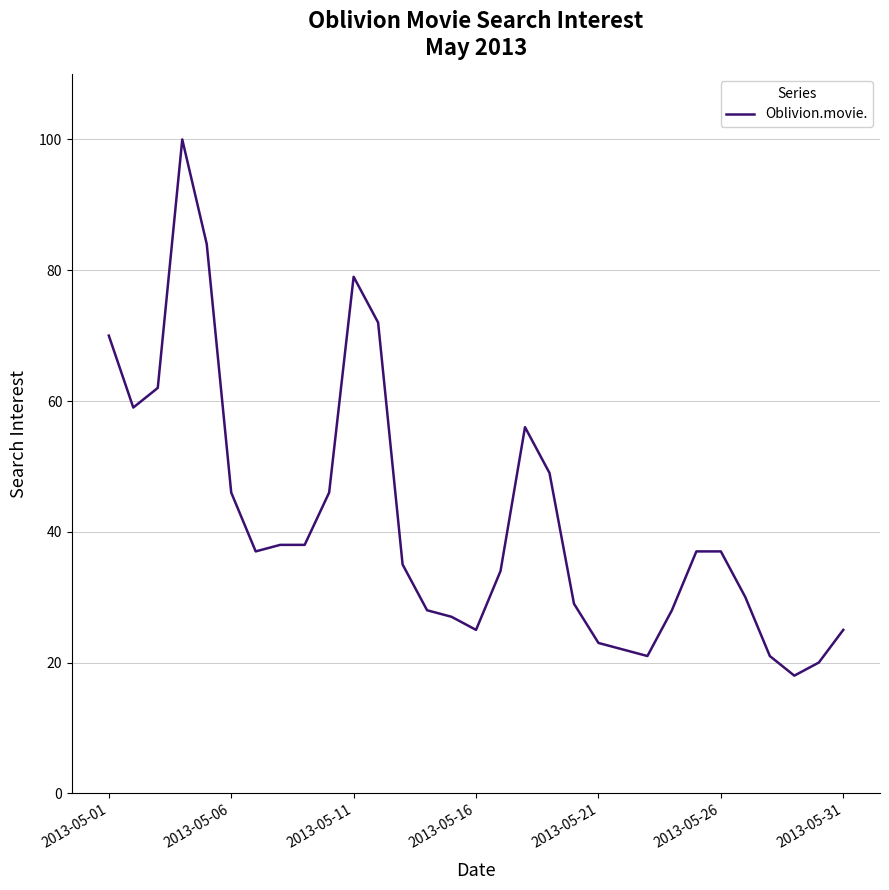

How many lines are shown in the chart?

1